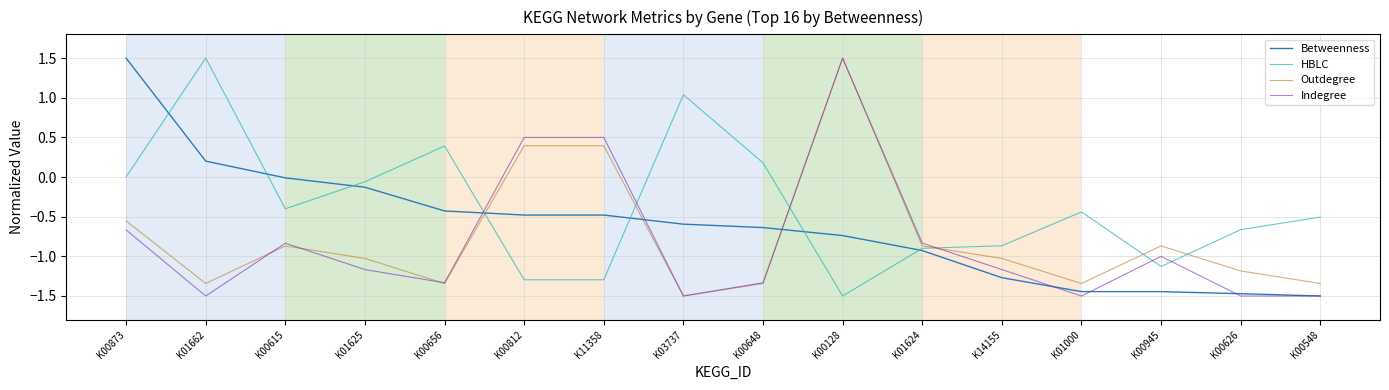

What position from the left is K00945?

14